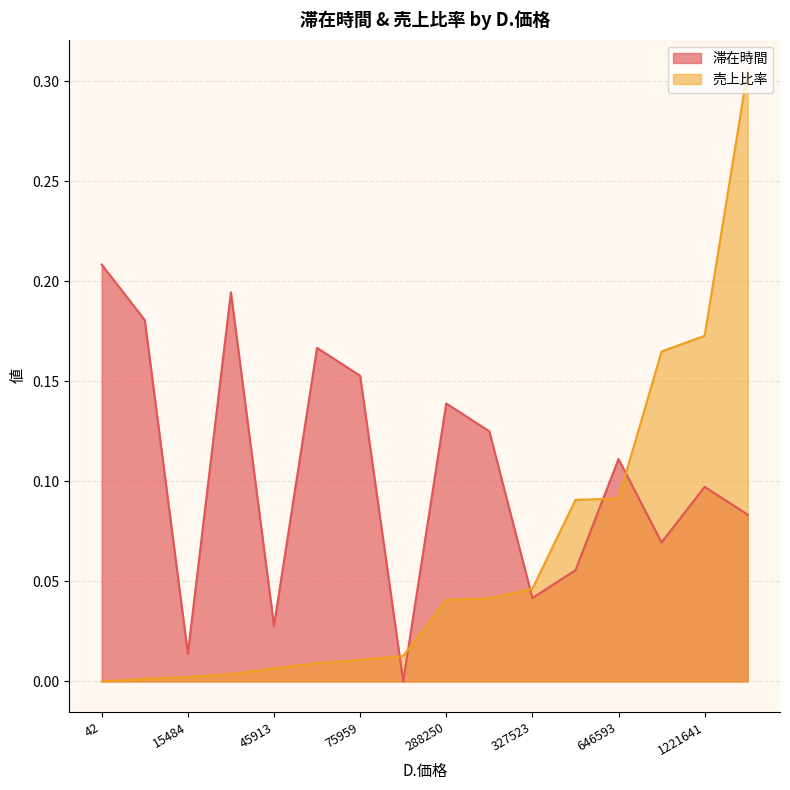

Is it true that 売上比率 equals 0.0 at 8767?

True